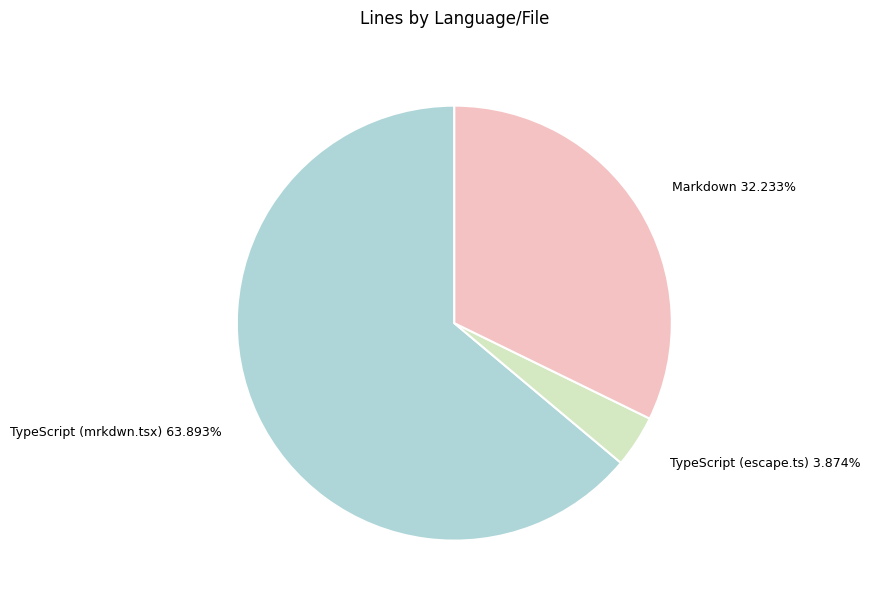

To the nearest percent, what is the difference between the largest and smallest slice percentages?

60%